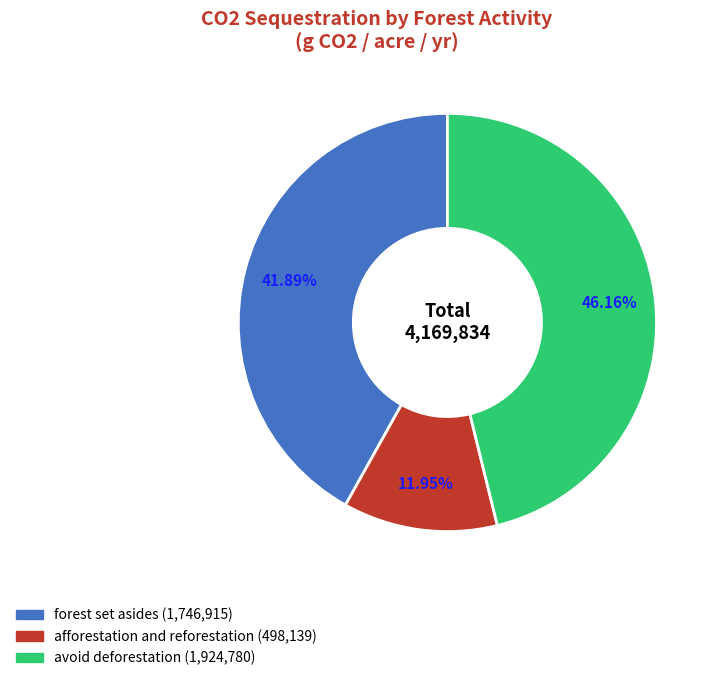

What percentage is the avoid deforestation slice, to the nearest percent?

46%